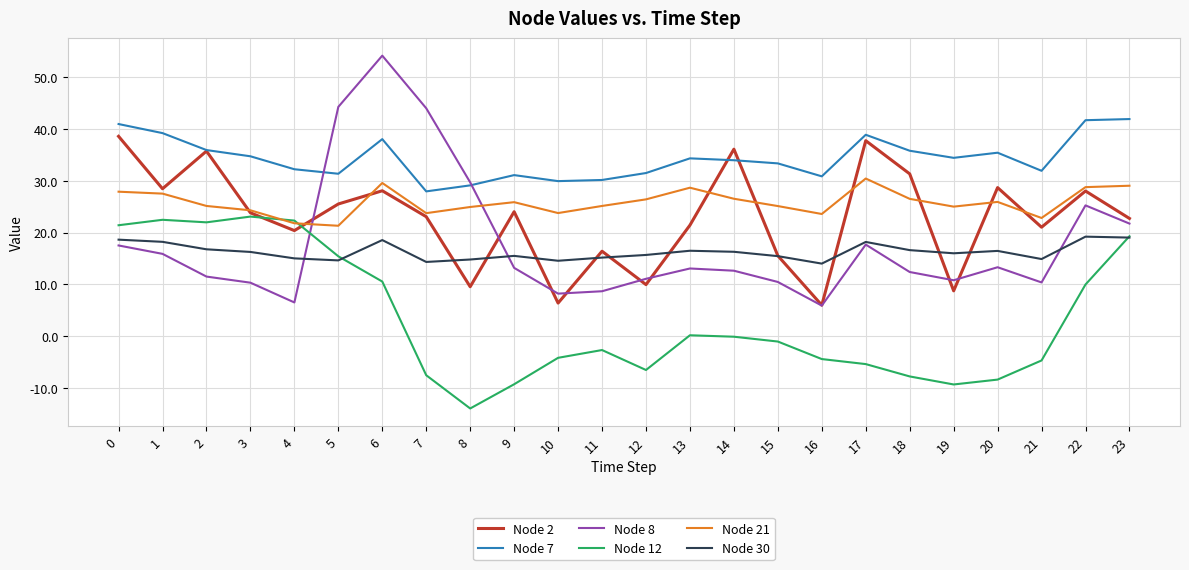

List the series in order of their peak value, highest first.

Node 8, Node 7, Node 2, Node 21, Node 12, Node 30